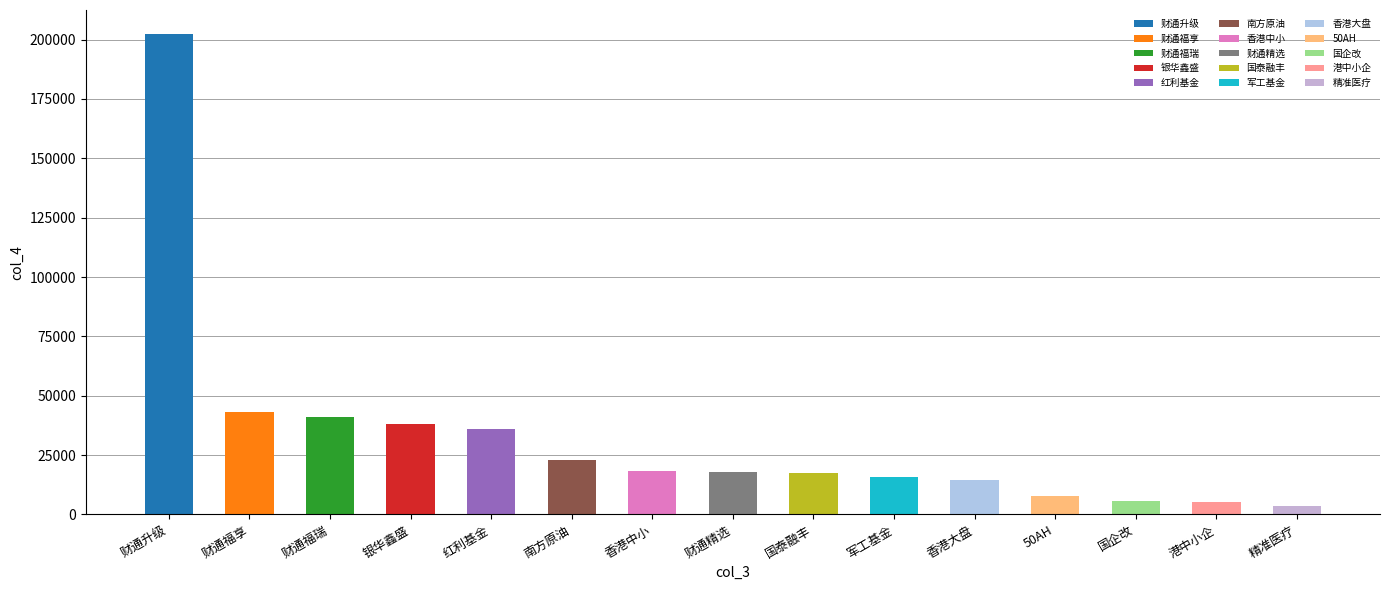

Reading left to right, transcribe all the data shown in this chart.

202367.0	43133.1	41253.4	38227.1	36144.6	22836.7	18128.5	17679.5	17323.0	15676.0	14696.5	7784.2	5646.1	5310.1	3624.3